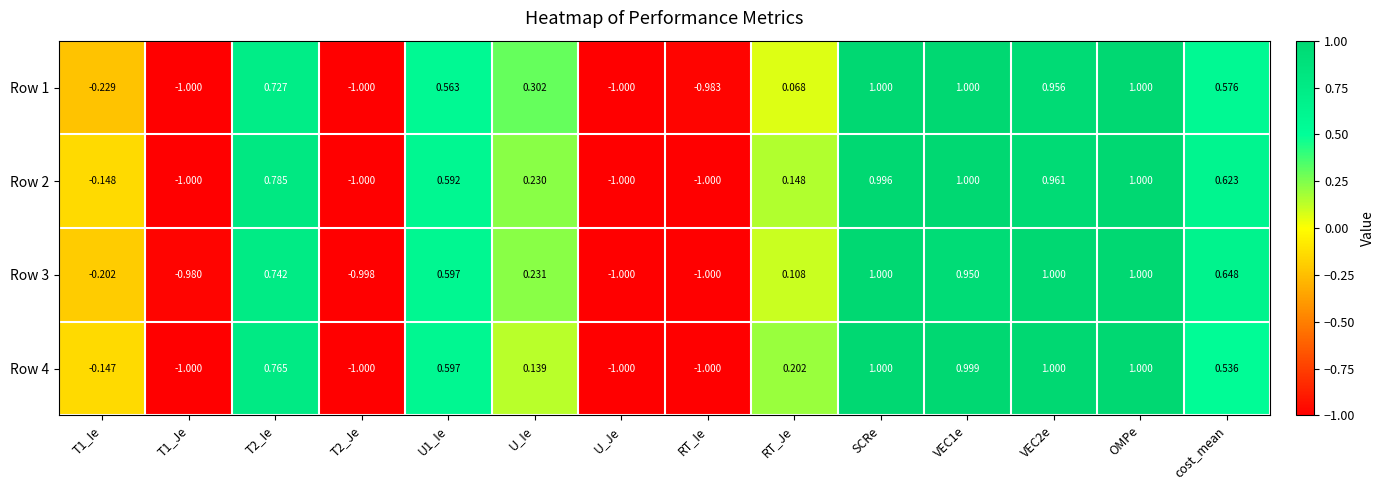

Is the value of Row 4 at VEC2e greater than the value of Row 2 at T1_Je?

Yes